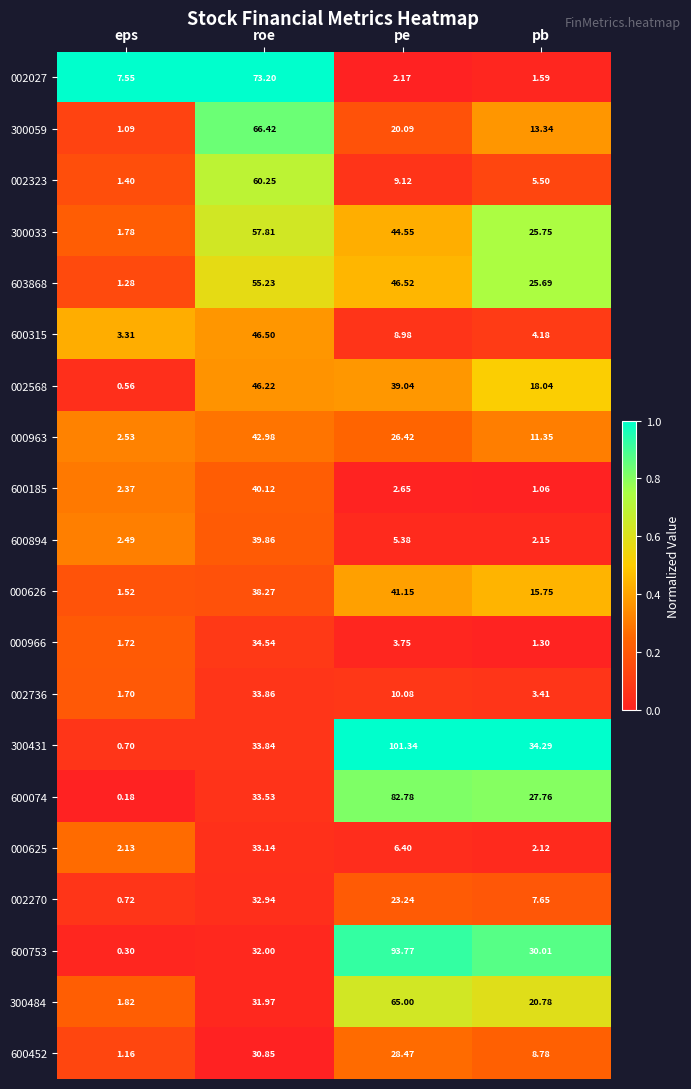

Which category has the highest value across all series?

pe